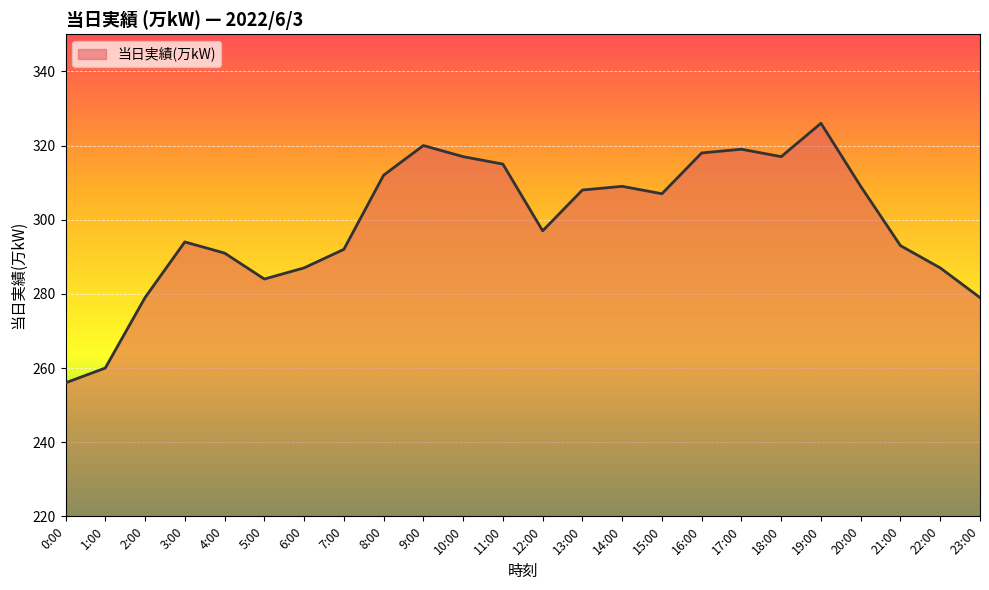

What value does the data have at 12:00, to the nearest 10?

300